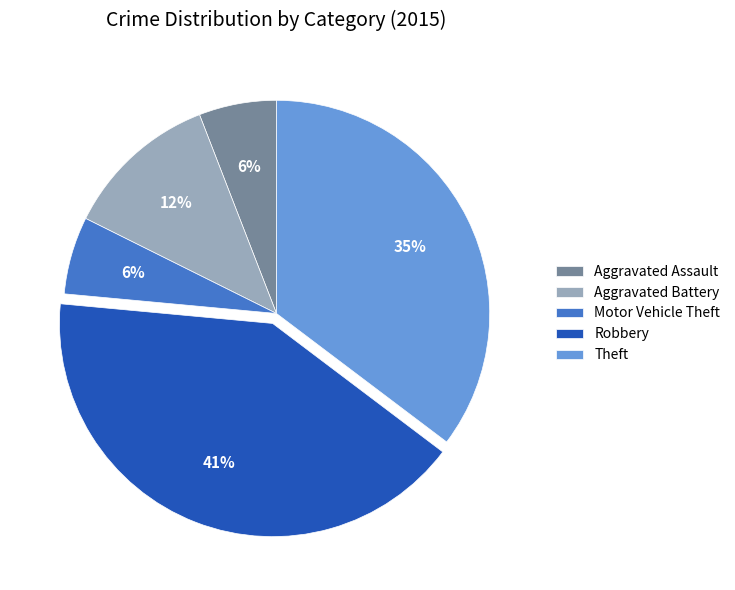

Which category has the biggest portion of the pie?

Robbery